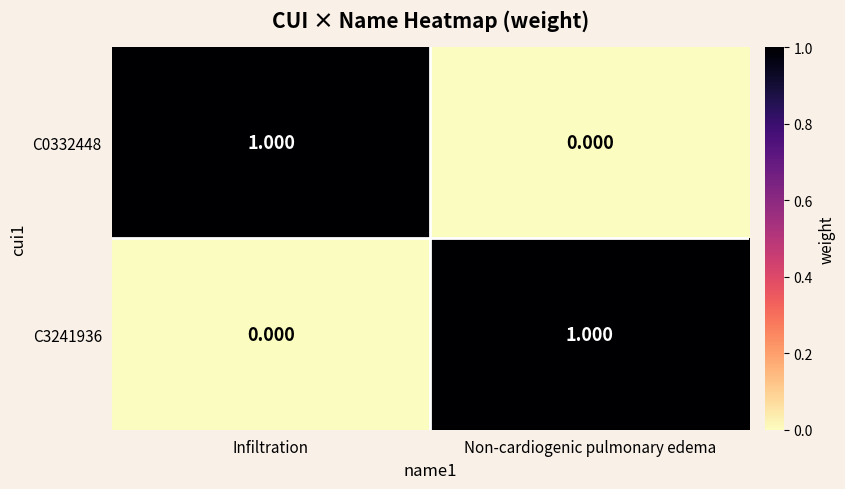

How many values in C0332448 are above zero?

1